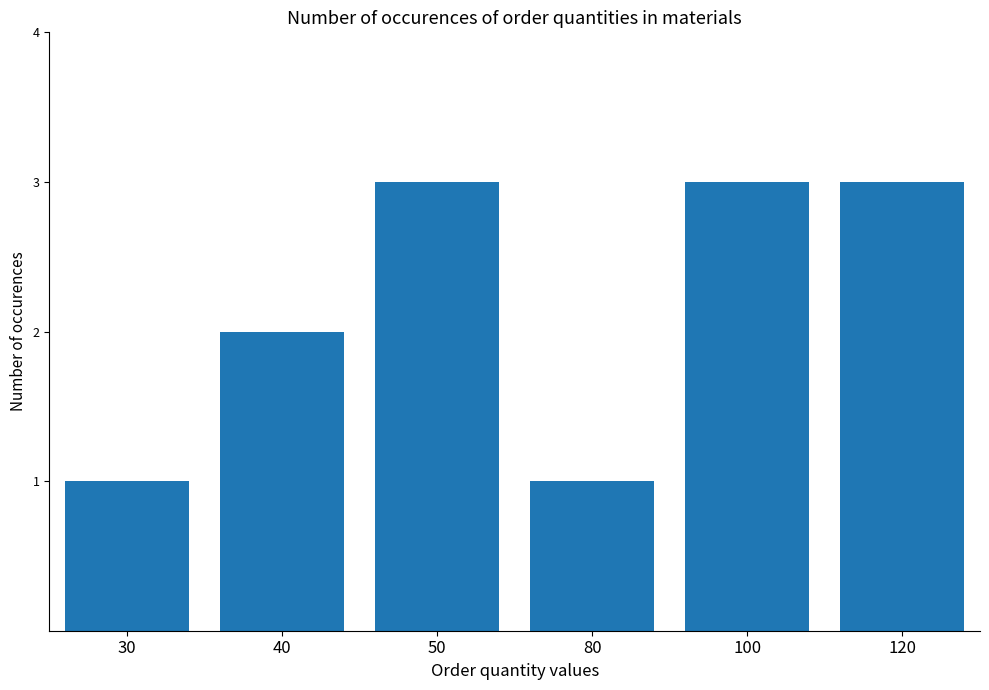

What is the value of the 2nd bar from the left?

2